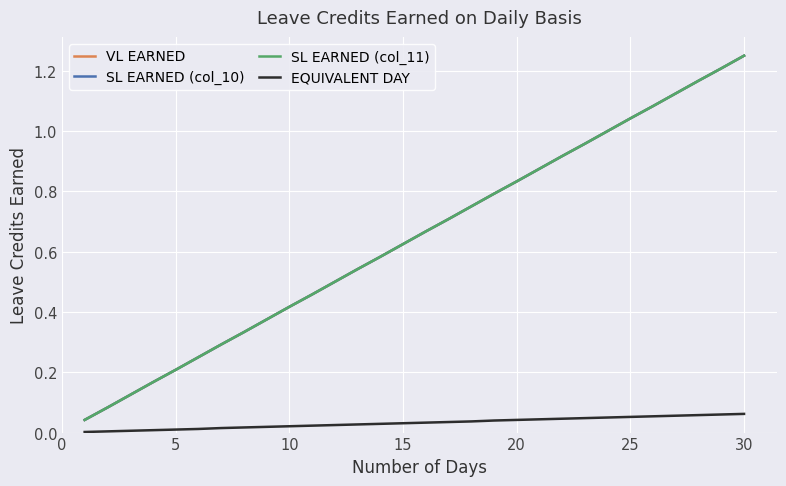

What are all the series names shown in the legend?

VL EARNED, SL EARNED (col_10), SL EARNED (col_11), EQUIVALENT DAY